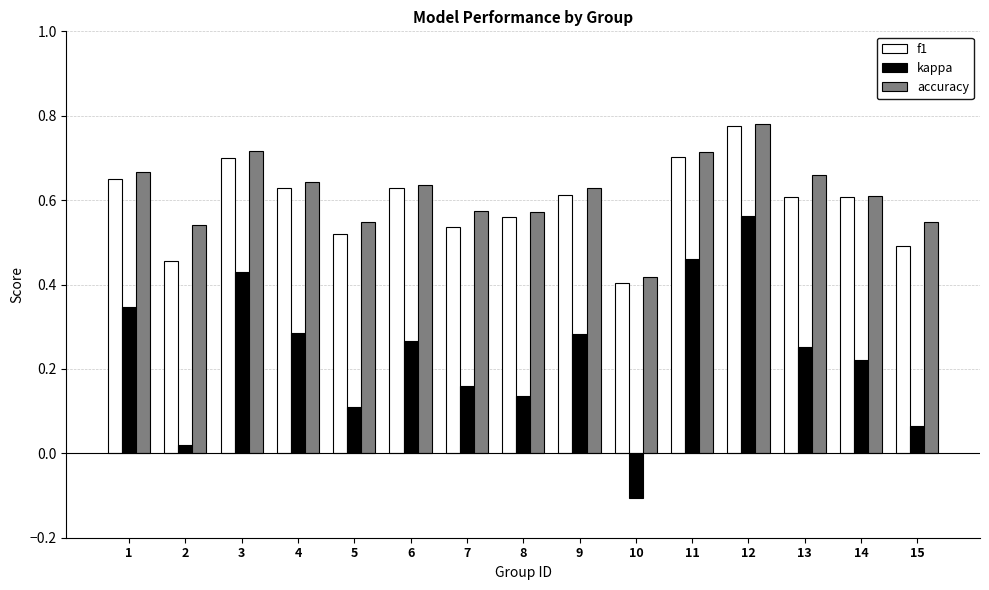

At which category does the chart reach its minimum across all series?

10